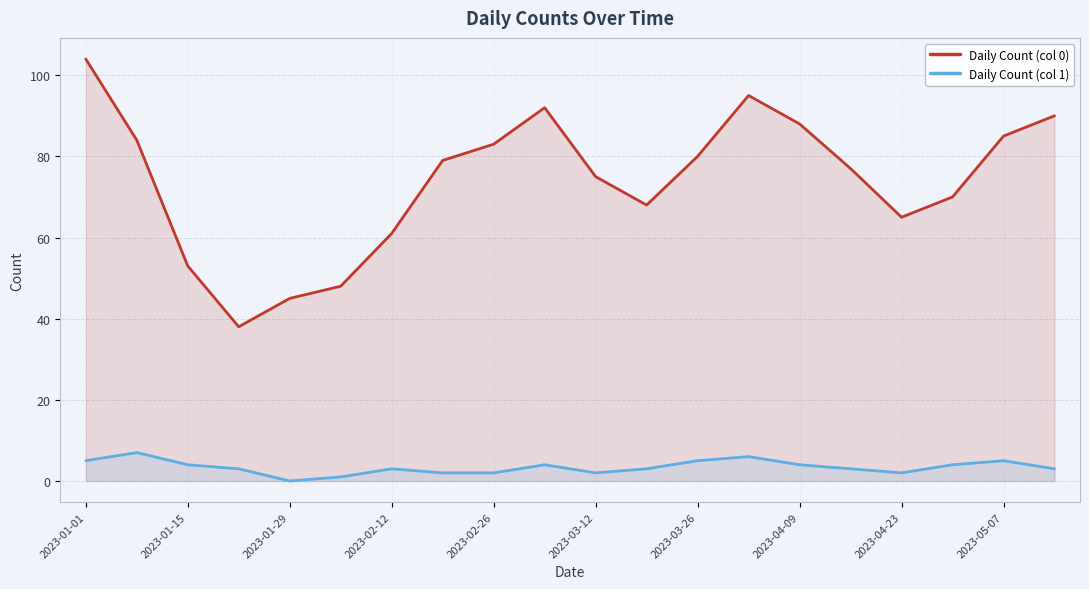

Count the Daily Count (col 1) values in the range 2 to 5.

16